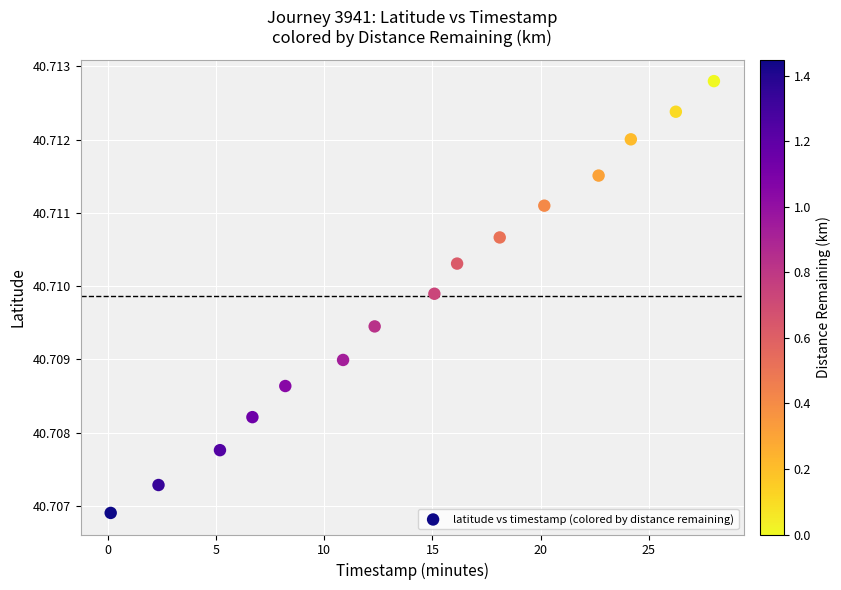

What is the range of X values (max minus min)?

27.9